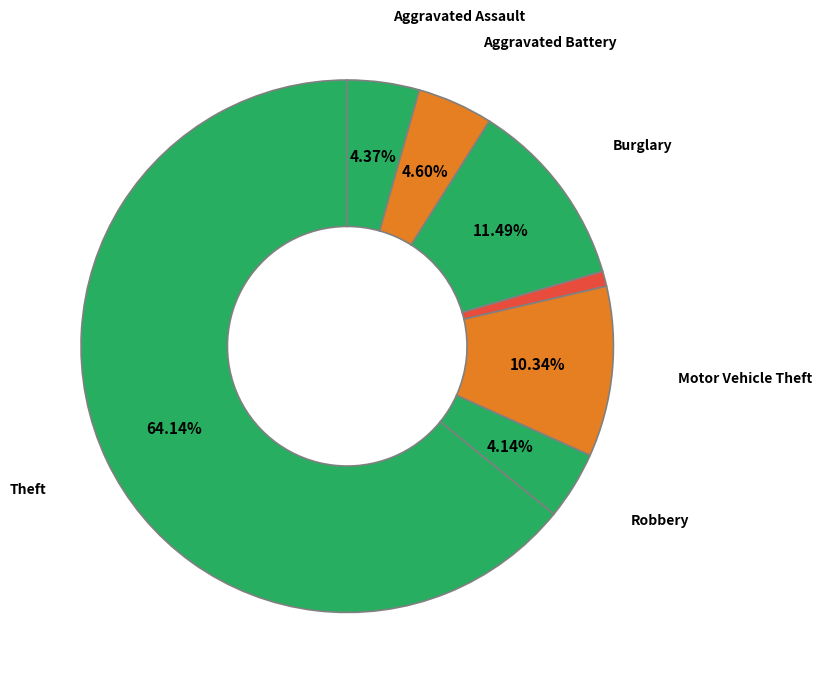

How many slices are in this pie chart?

7